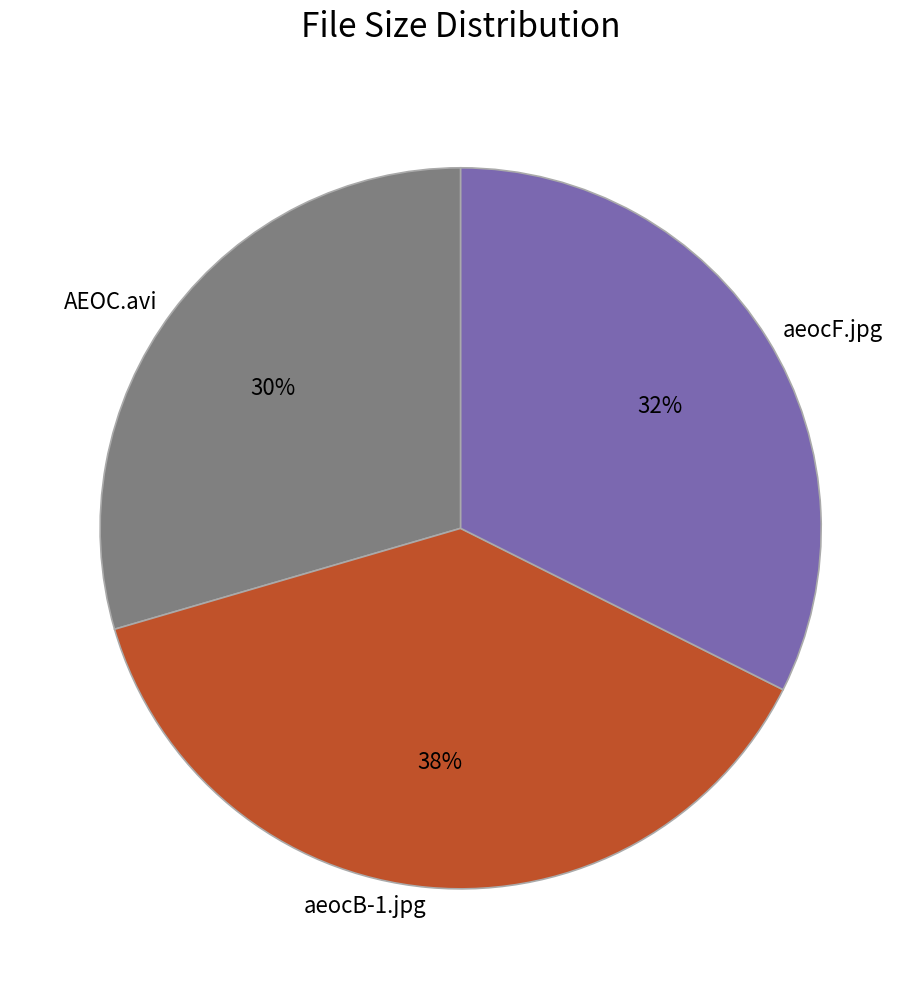

How many slices are in this pie chart?

3